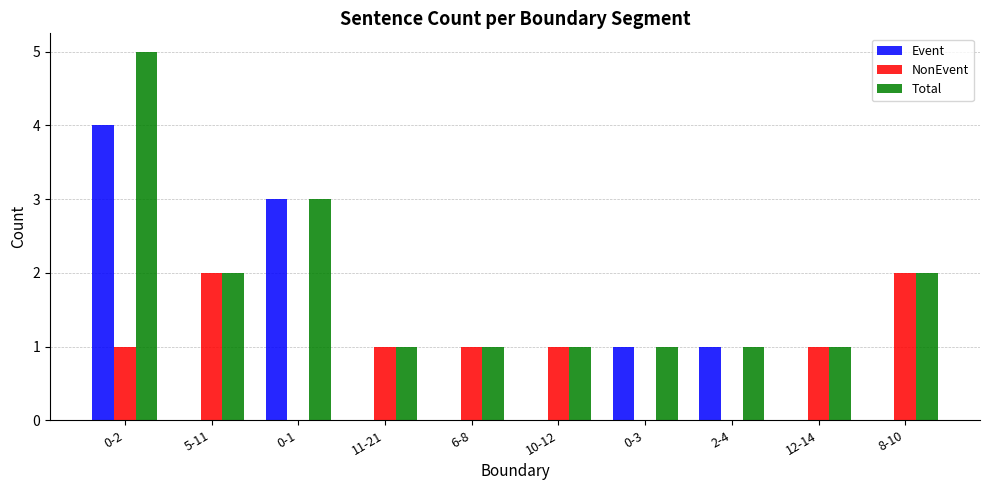

What is the sum of all Total values?

18